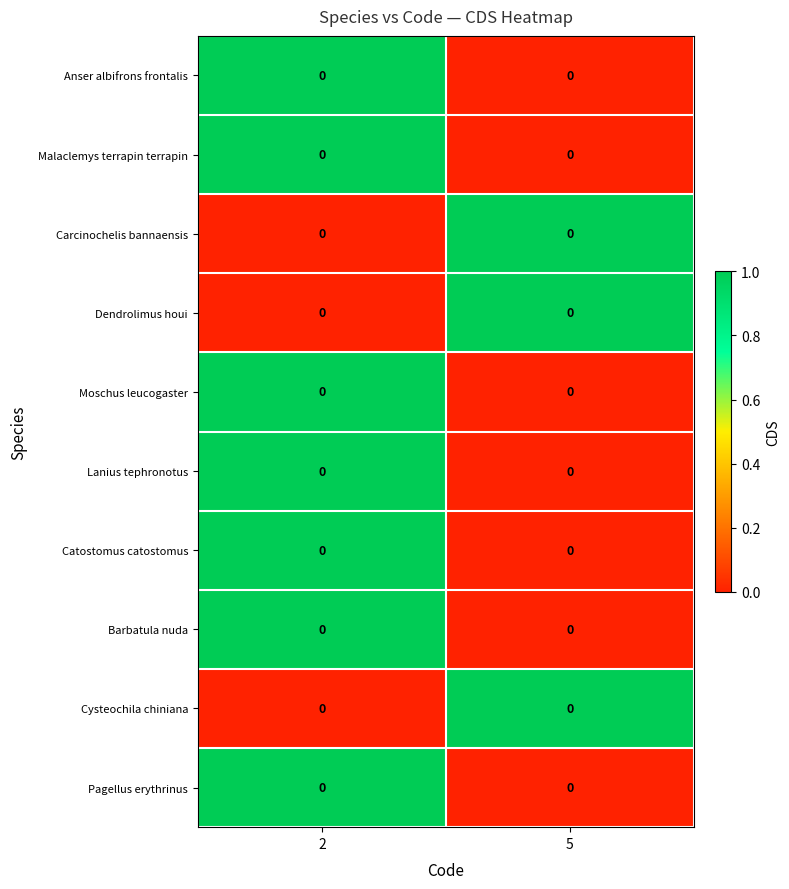

What is the sum of all Barbatula nuda values?

1